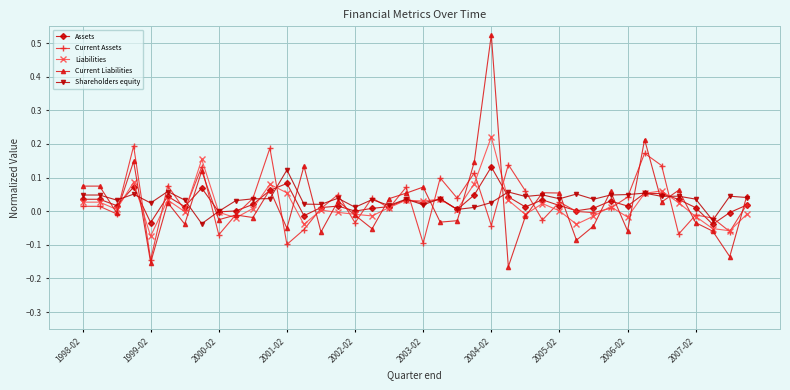

Does the chart have visible grid lines?

Yes